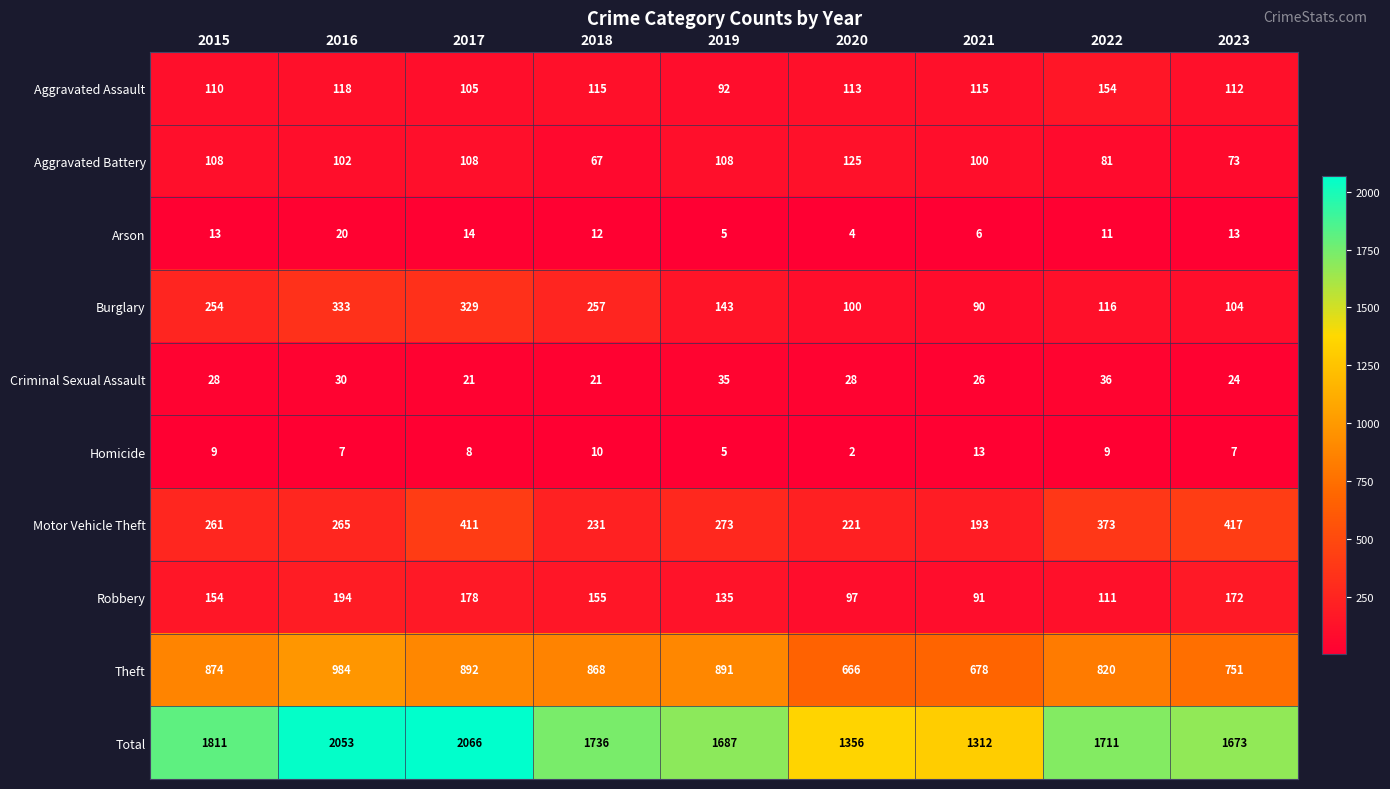

Where is Total nearest to the value 1689?

2019